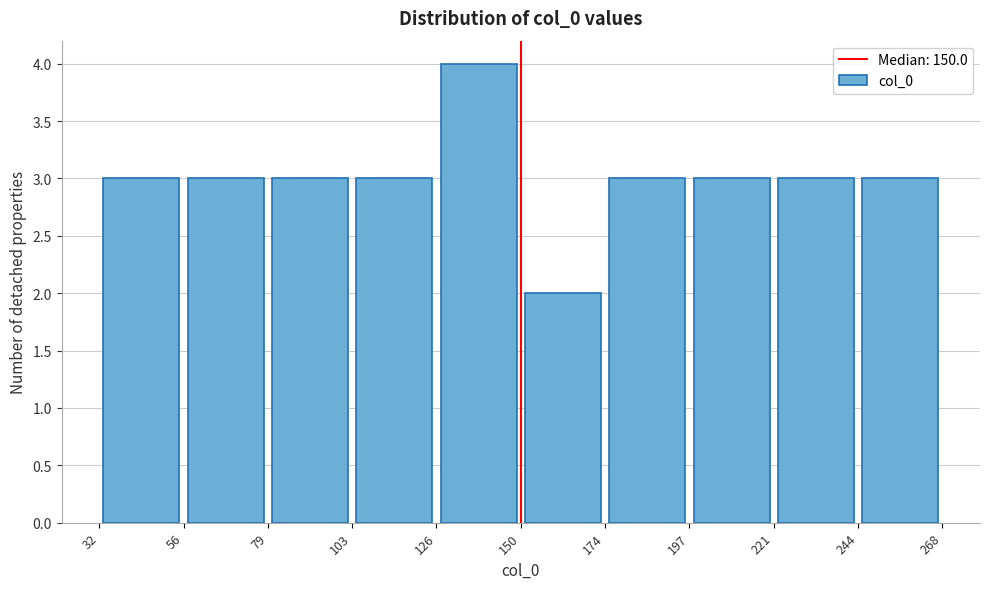

Which range on the x-axis has the tallest bar?

126 to 150